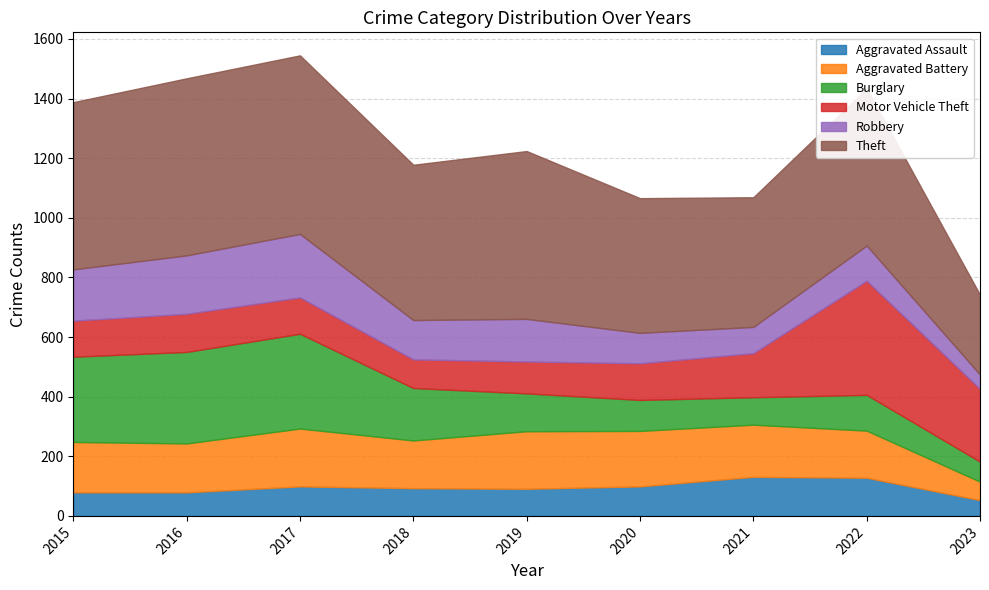

Between 2020 and 2023, which series saw the biggest shift?

Theft